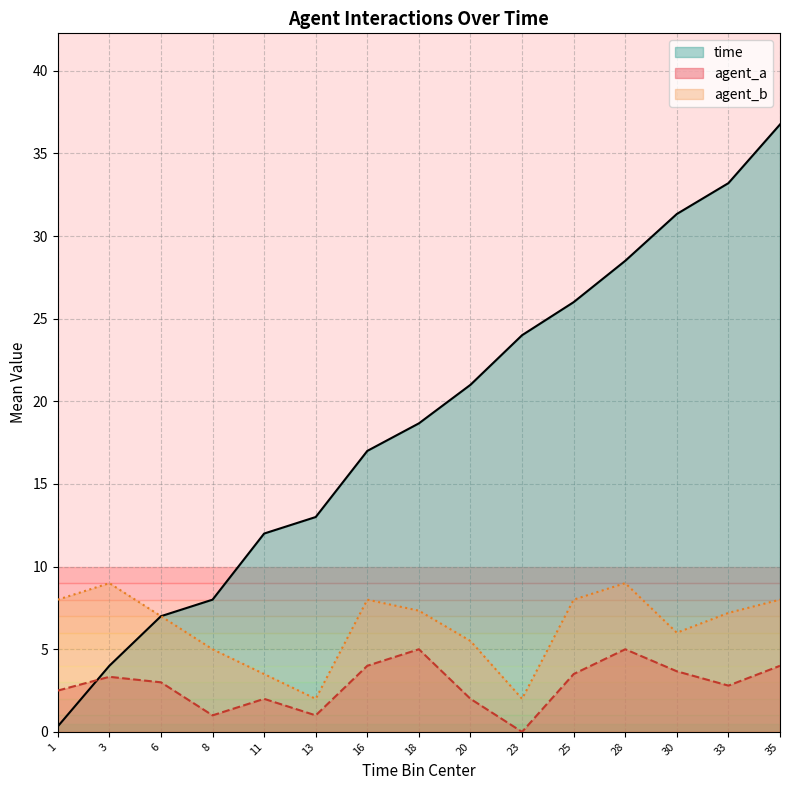

List the series in order of their peak value, highest first.

time, agent_b, agent_a